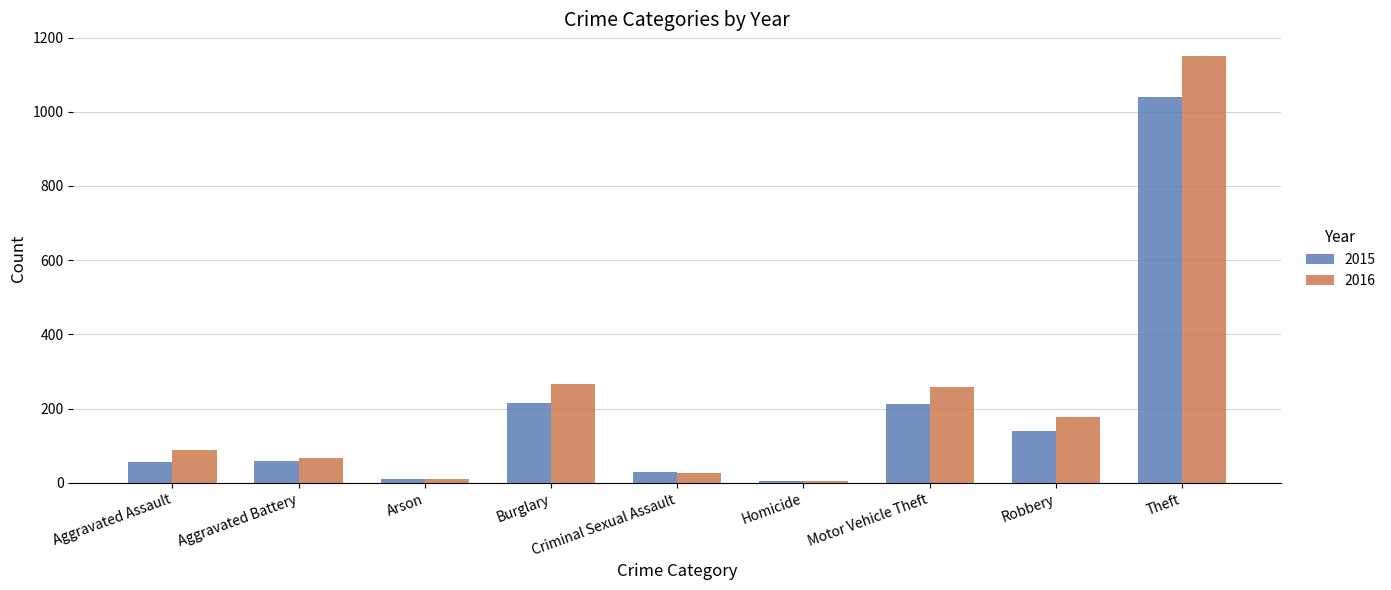

What is the total value across all series at Theft?

2192